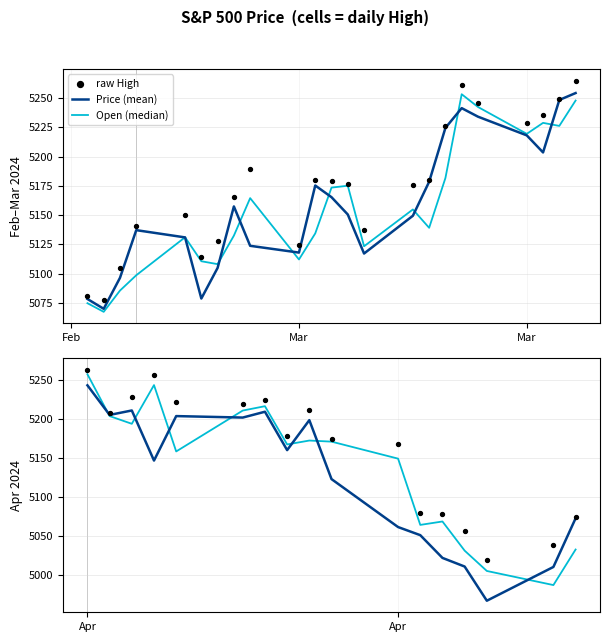

Is the value of Open (median) at Mar greater than the value of raw High at 4?

No